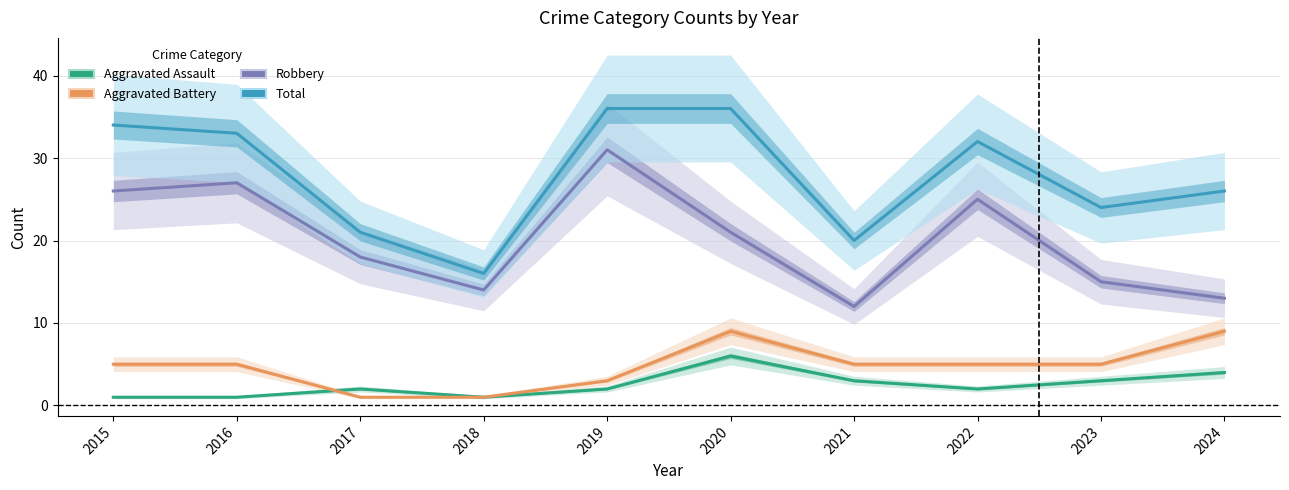

How many values in the Total series are below 32?

5